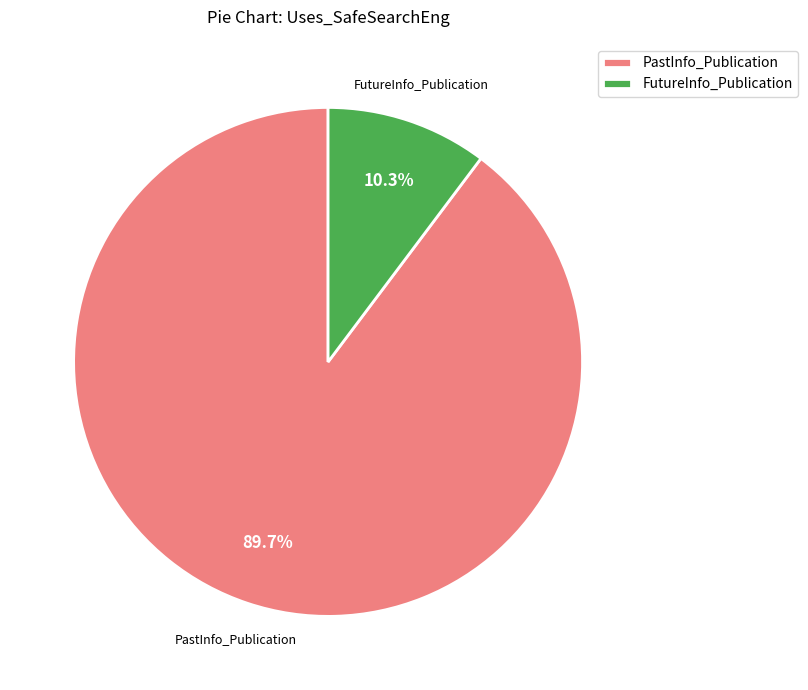

Which slice is the largest?

PastInfo_Publication